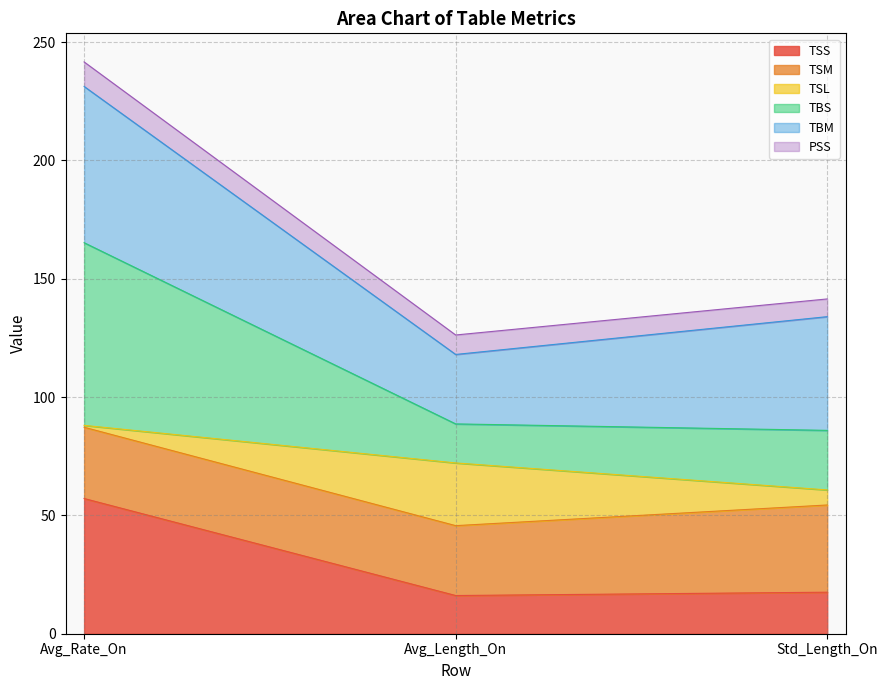

At which category does the chart reach its peak across all series?

Avg_Rate_On